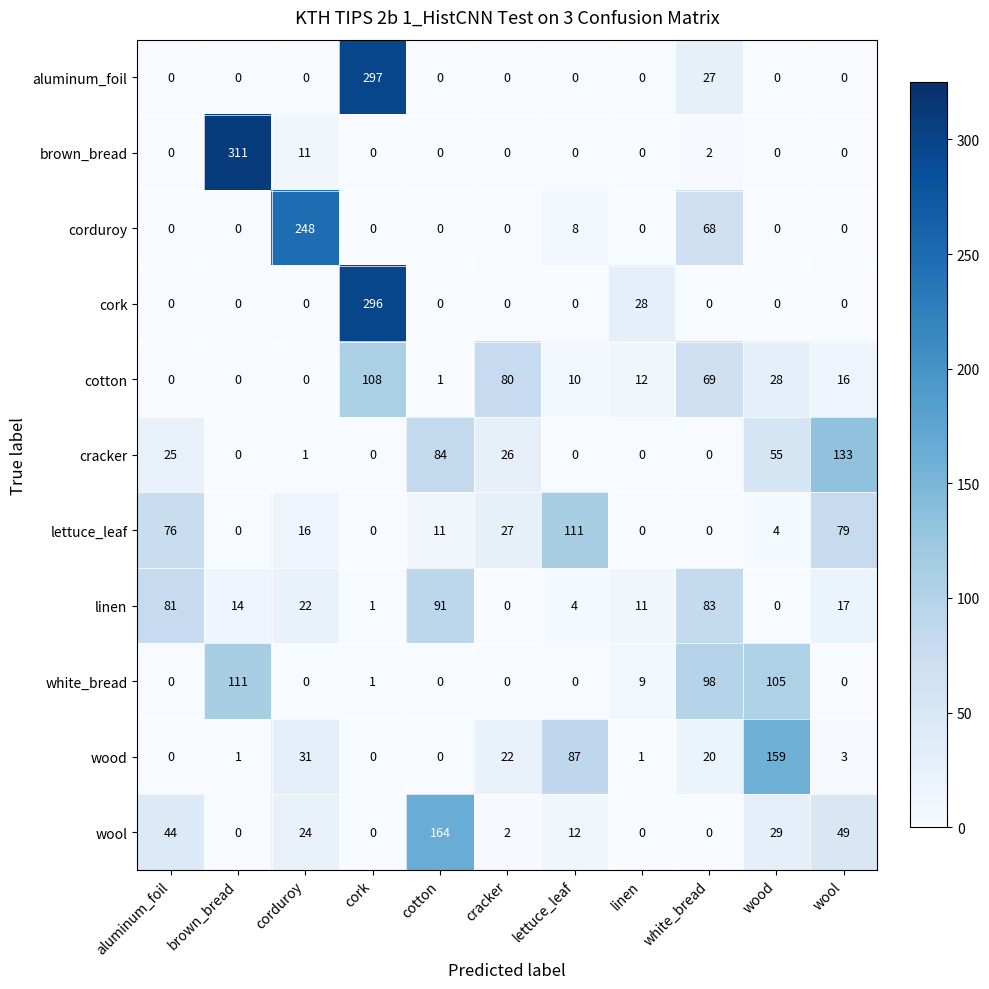

What is the spread (max minus min) of values at lettuce_leaf?

111